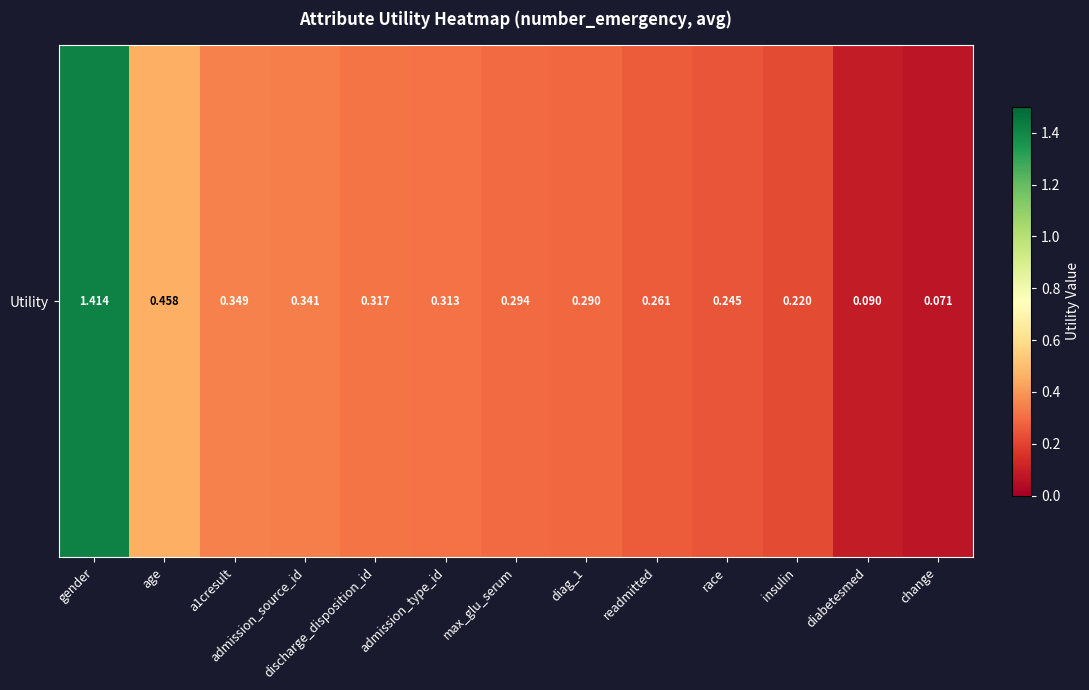

Which category has the highest value across all series?

gender